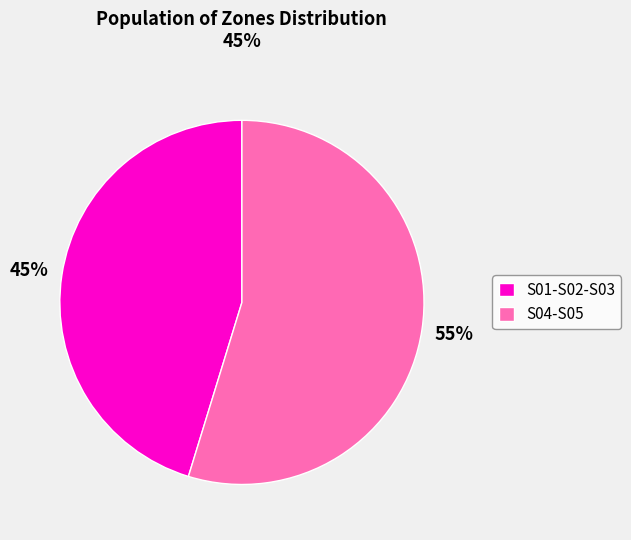

Which slice is the largest?

S04-S05